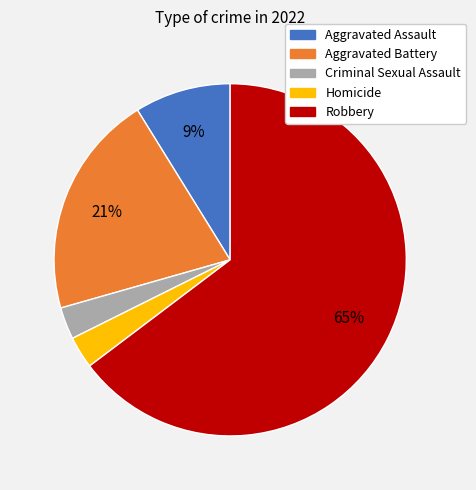

To the nearest percent, what is the difference between the Homicide and Aggravated Battery slice percentages?

18%